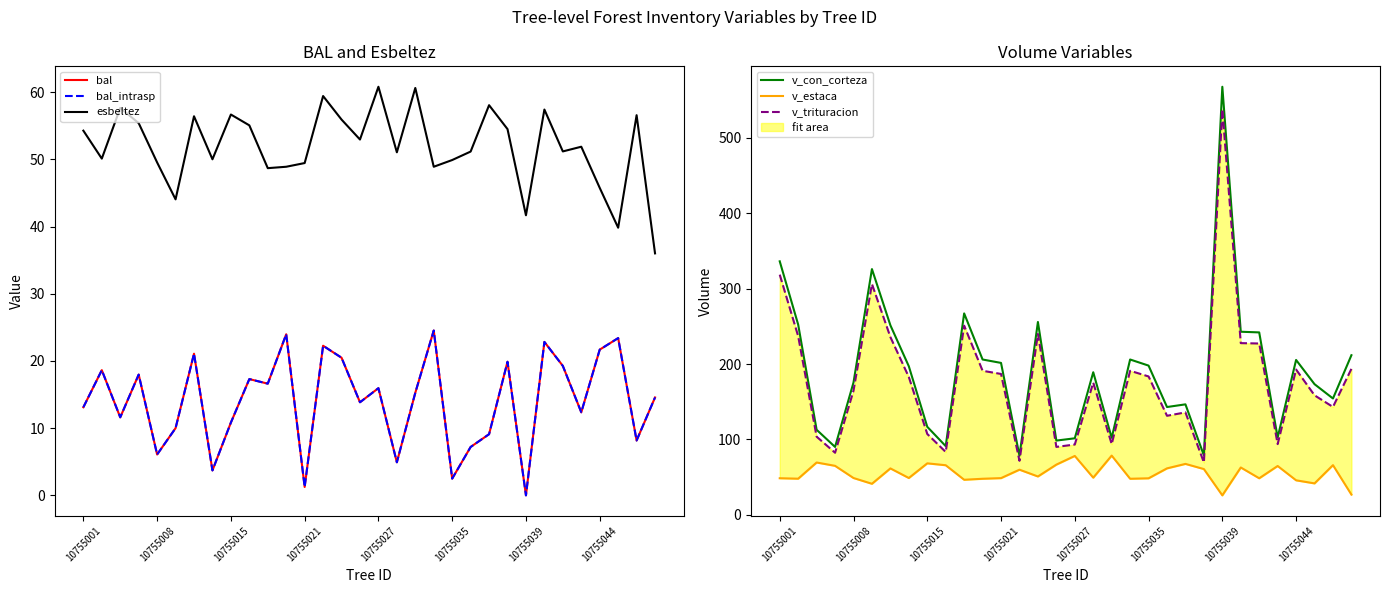

What is the highest value of the v_con_corteza series?

567.6